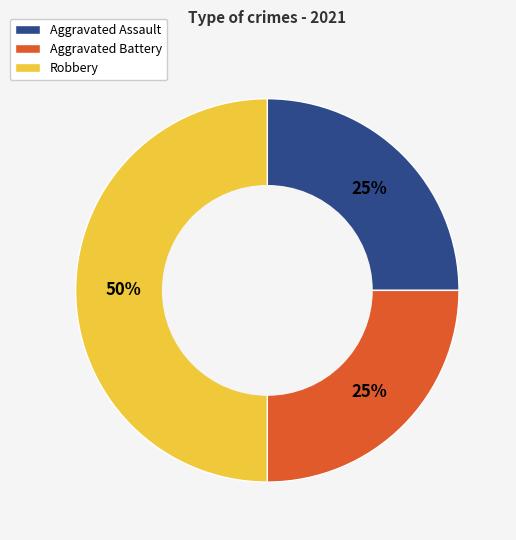

Which category has the biggest portion of the pie?

Robbery